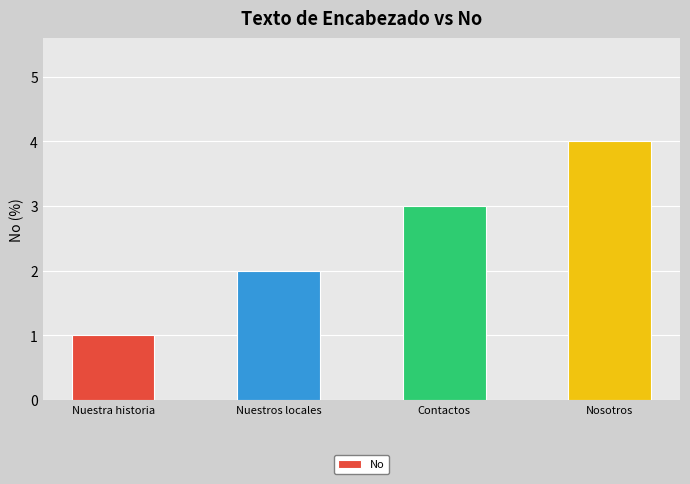

How many values are between 2 and 4?

3